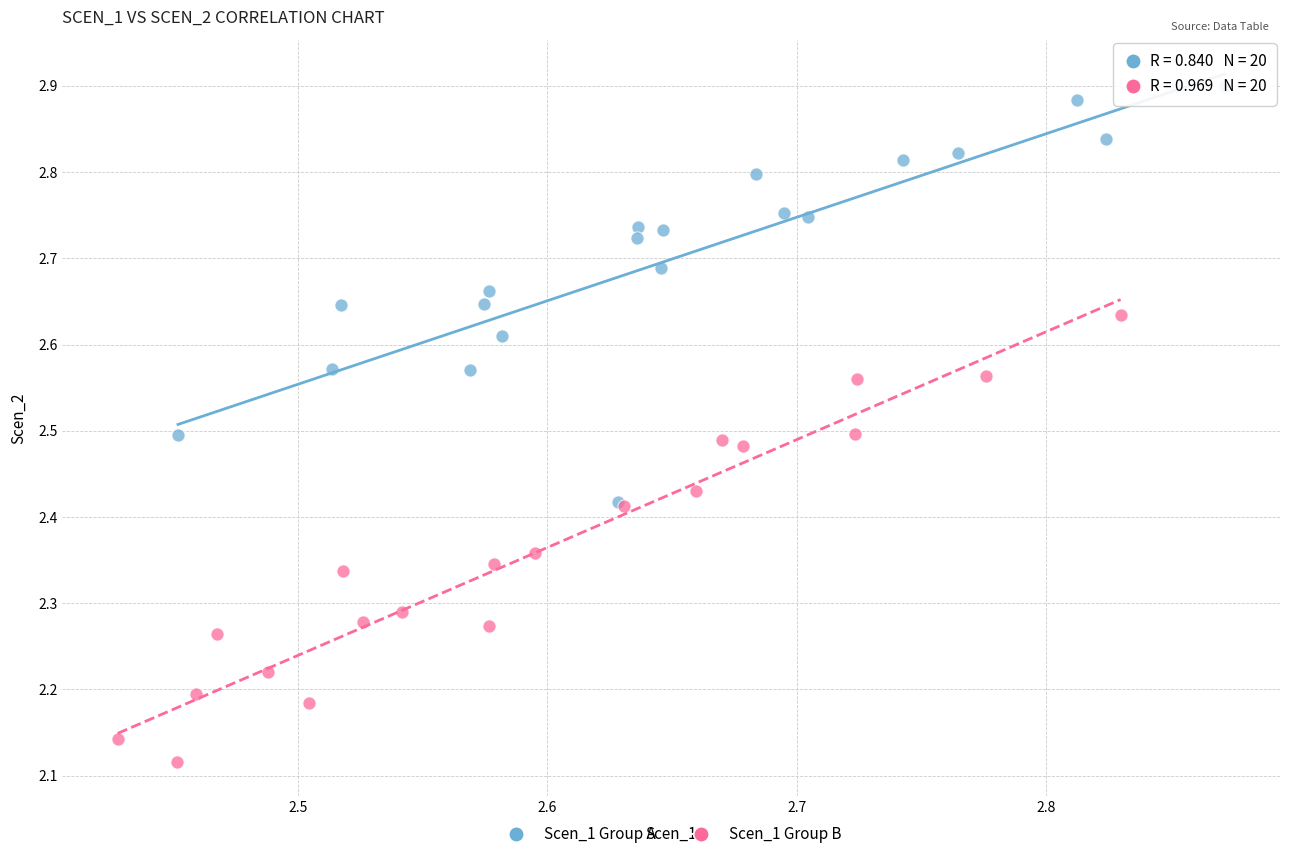

Which series reaches the minimum Y coordinate?

Scen_1 Group B